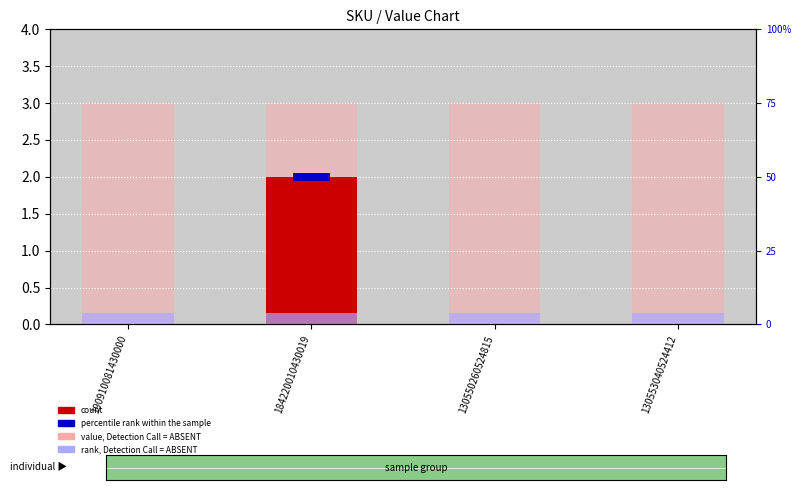

Which category has the lowest value in the count series?

190910081430000